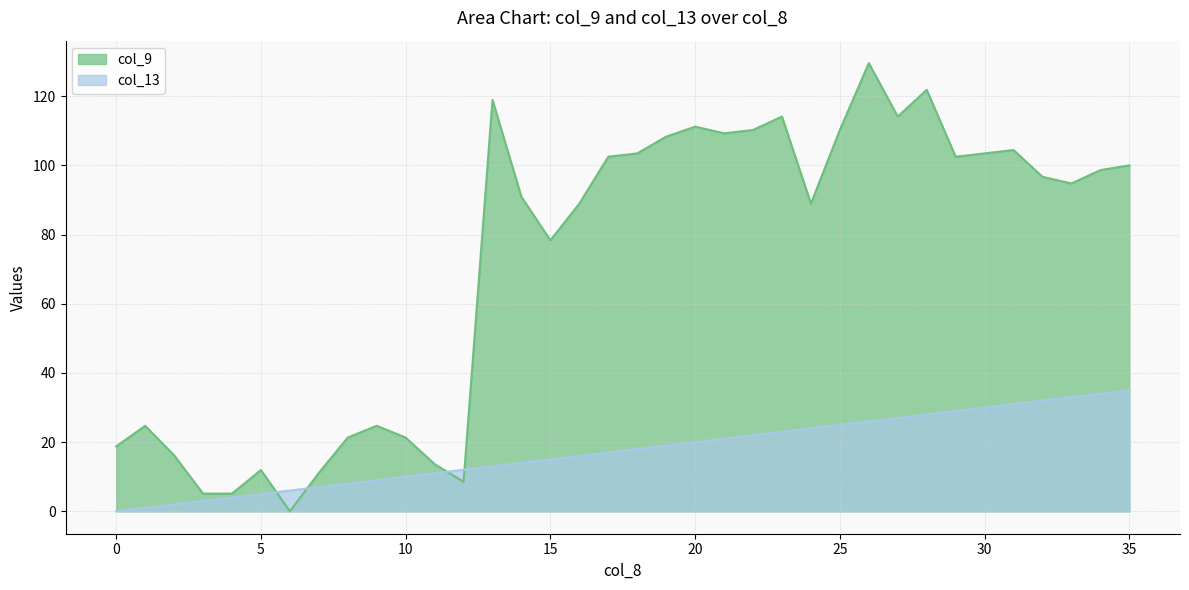

What are all the series names shown in the legend?

col_9, col_13